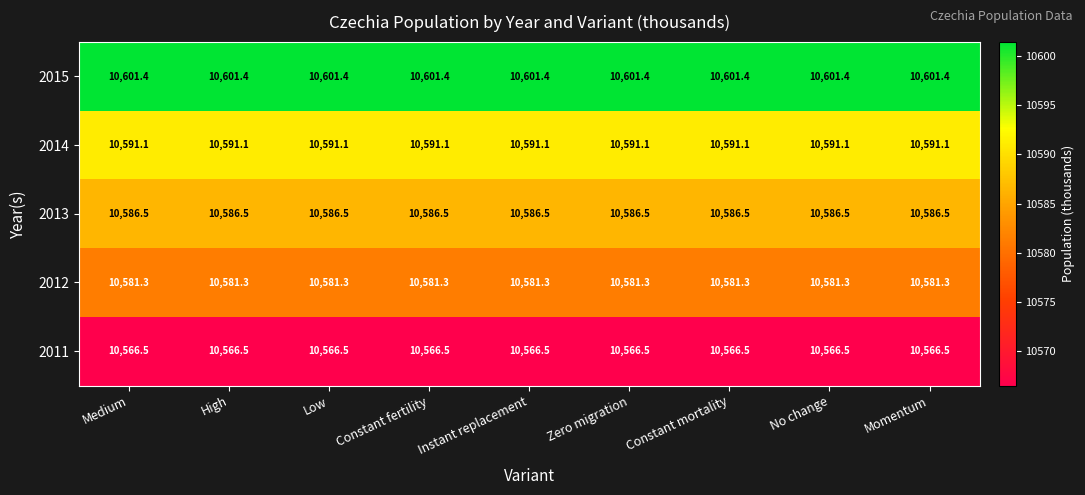

What is the spread (max minus min) of values at Instant replacement?

34.9